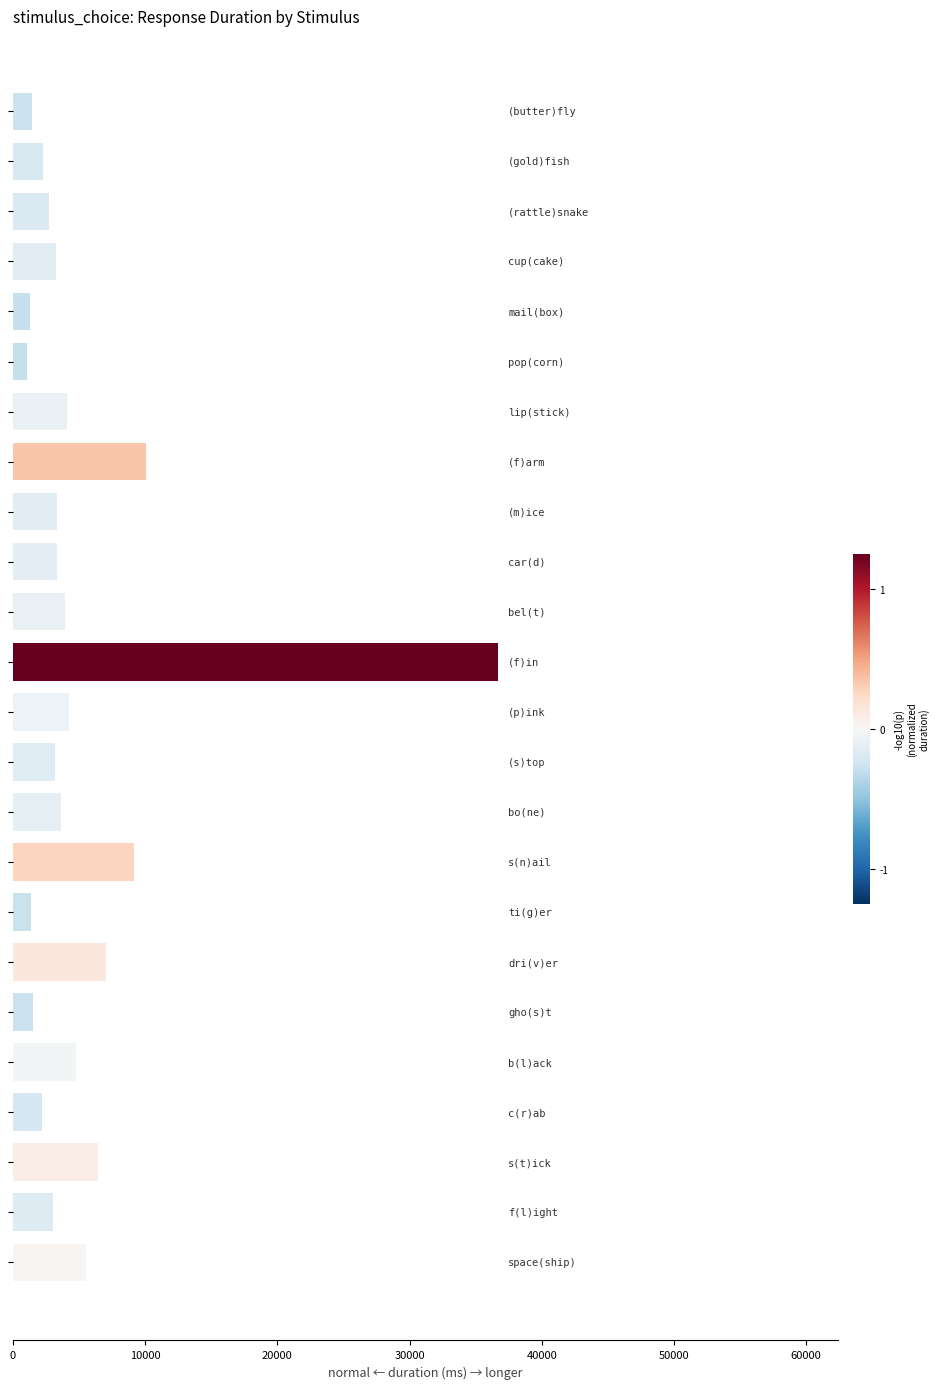

How many series are shown in this chart?

1